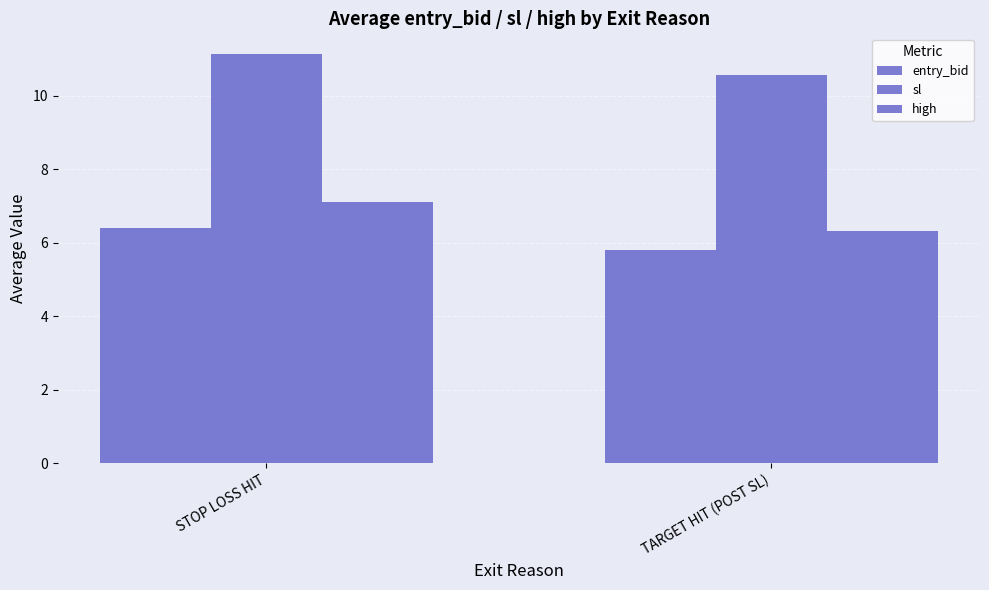

How many bars are there in total?

6